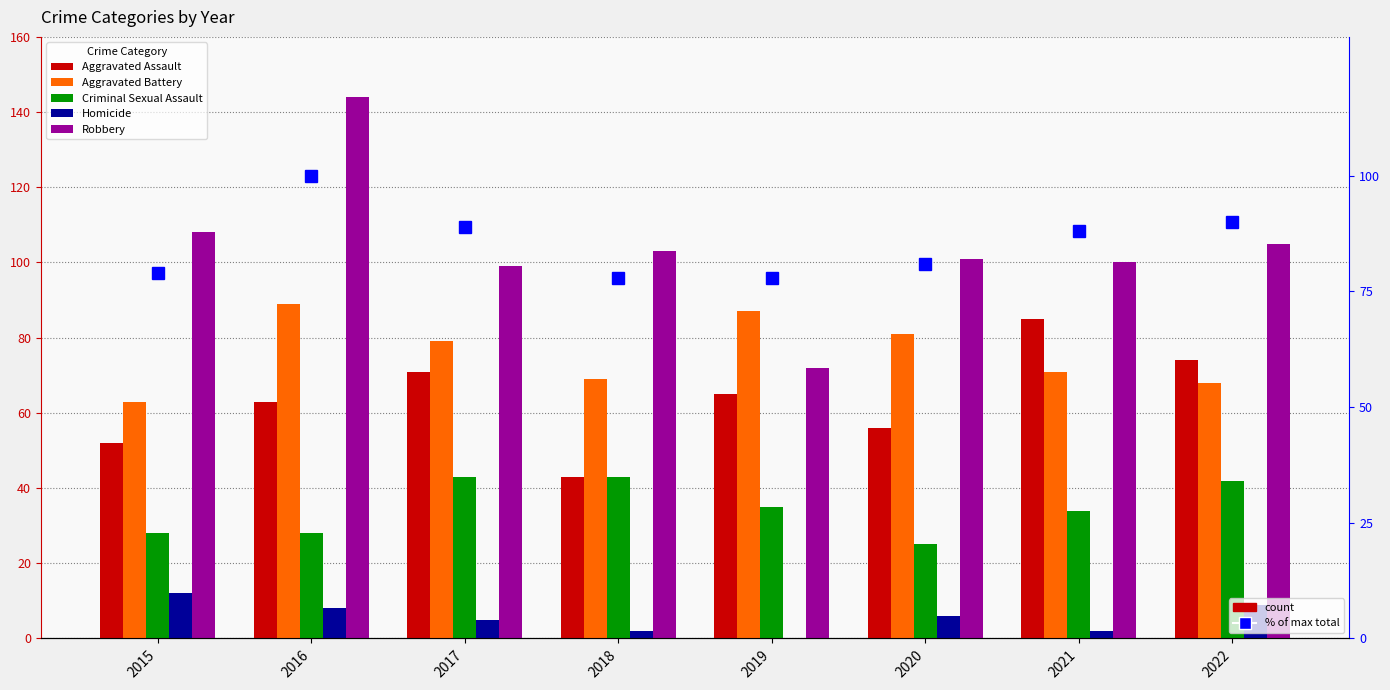

What is the sum of the % of max total values at 2018 and 2021?

166